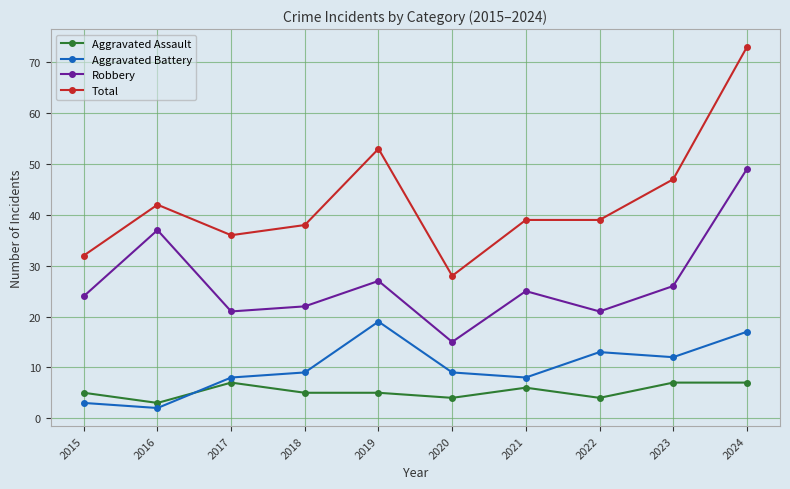

How many data points does each series have?

10